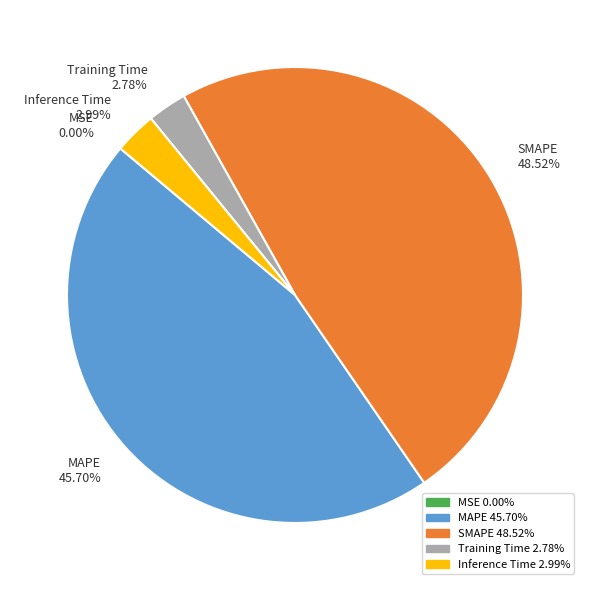

Is the sum of SMAPE and Inference Time greater than half?

Yes